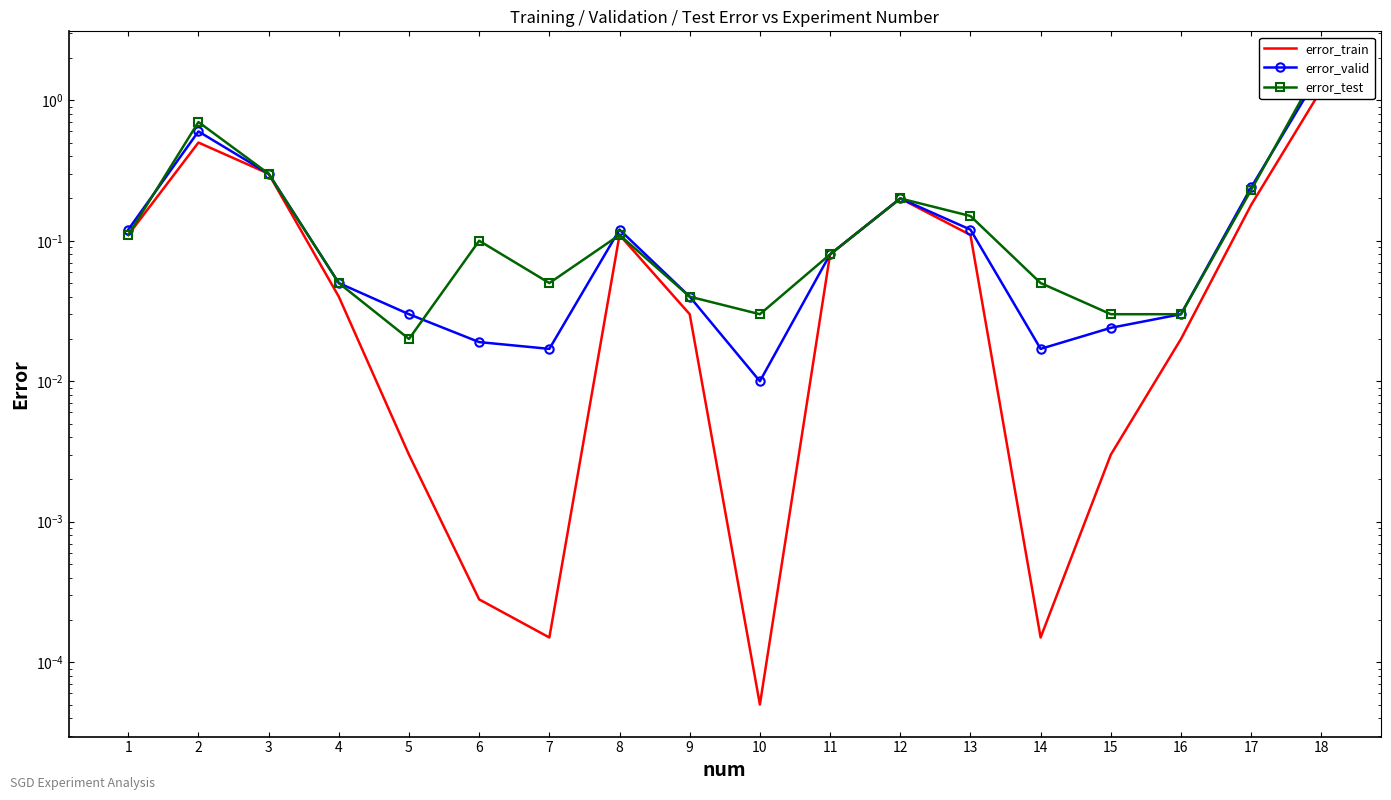

What are all the series names shown in the legend?

error_train, error_valid, error_test